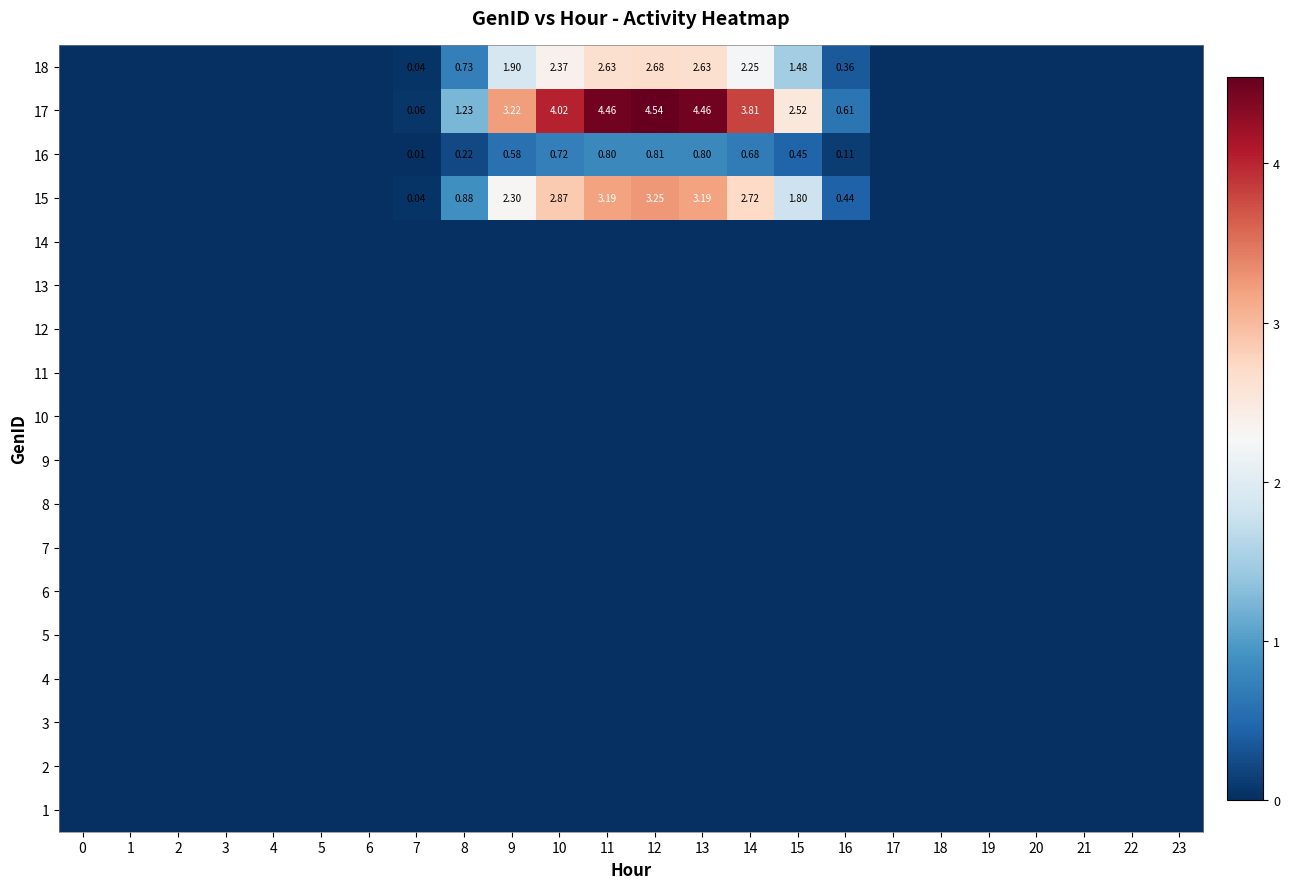

At which category is the sum across all series the highest?

12